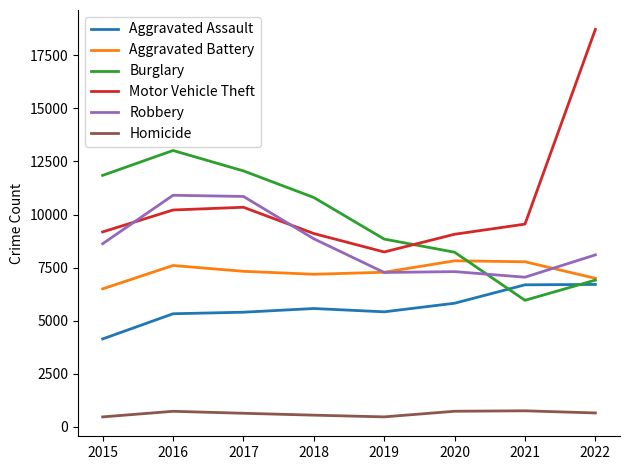

The value of Robbery at 2016 is 19154. True or false?

False